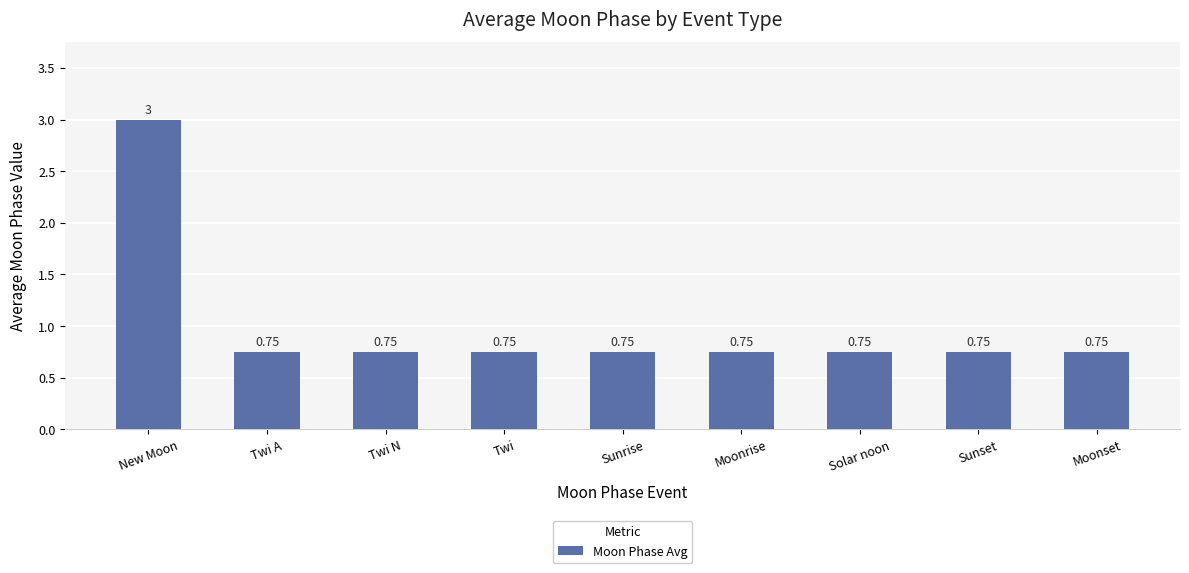

Count the values in the range 0 to 1.

8